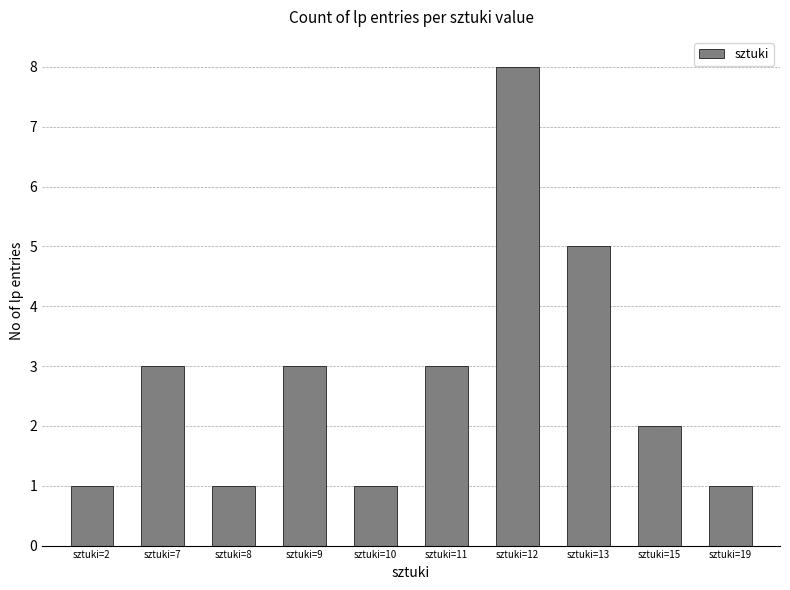

True or false: the data shows 1 at sztuki=11.

False